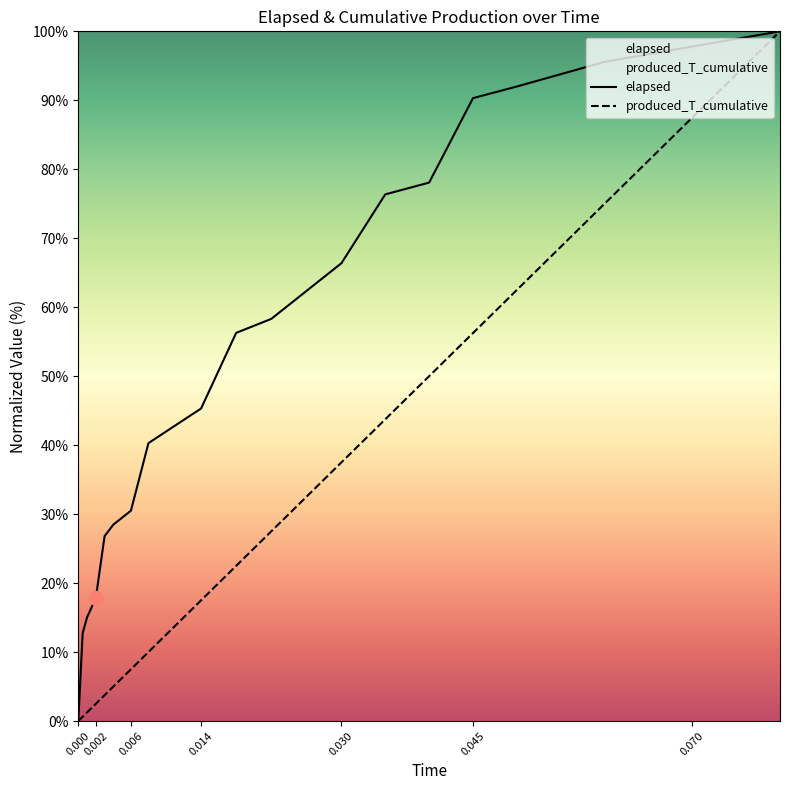

List the labels in order of elapsed value, smallest first.

0, 0.0005, 0.001, 0.002, 0.003, 0.004, 0.006, 0.008, 0.01, 0.014, 0.018, 0.022, 0.03, 0.035, 0.04, 0.045, 0.05, 0.06, 0.07, 0.08